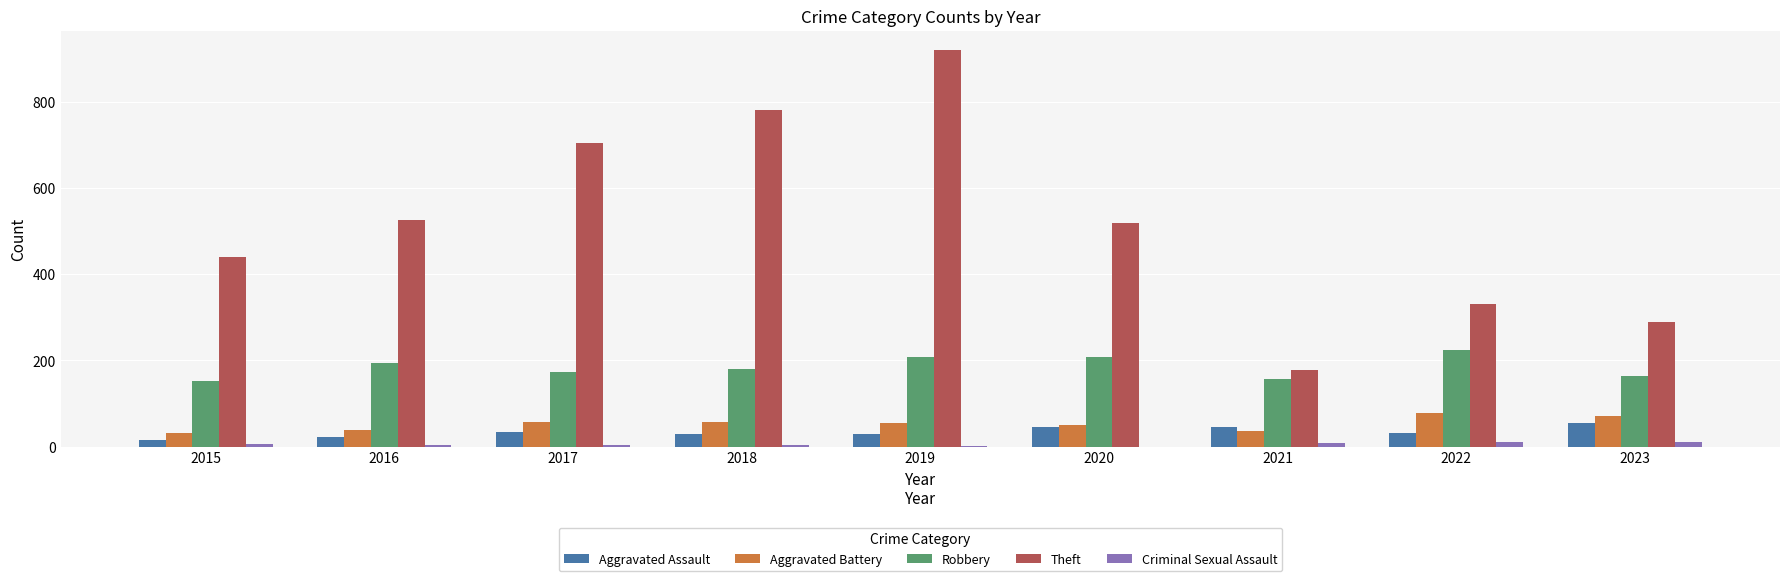

Which series has the largest total across all categories?

Theft